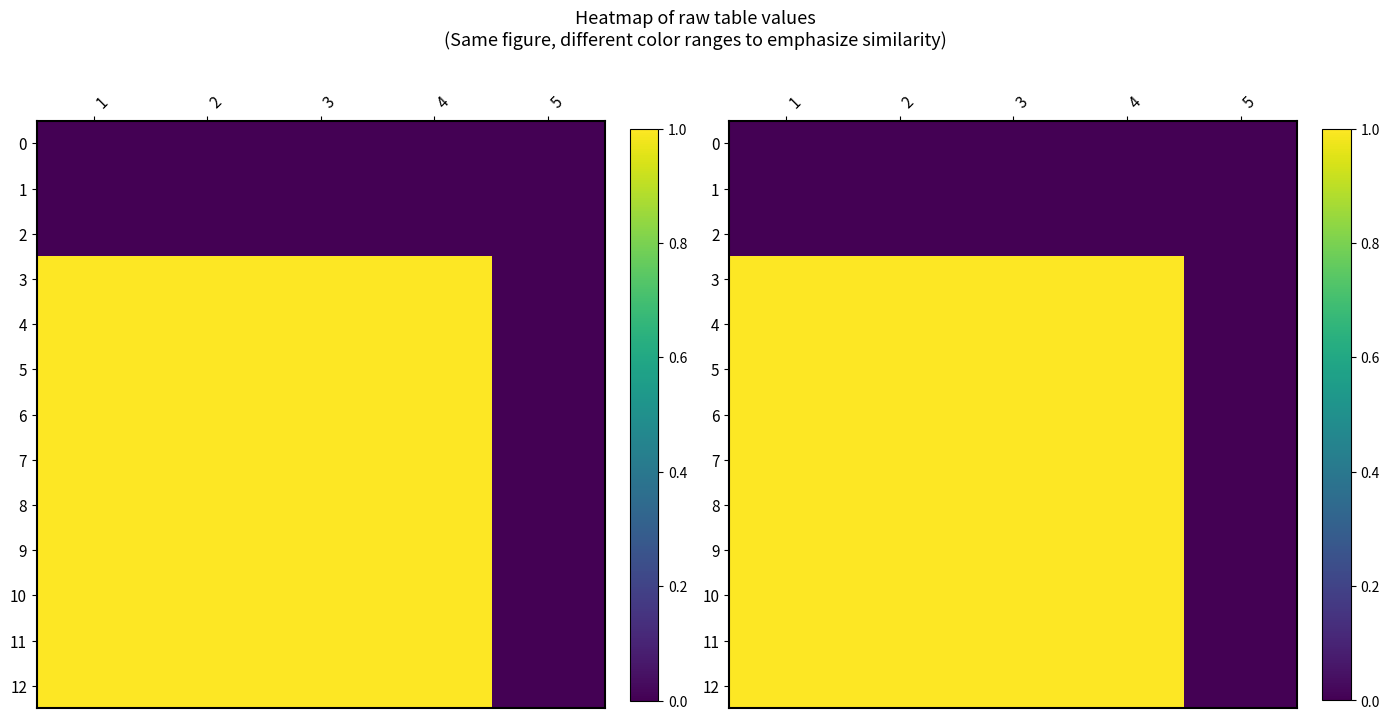

Which has a higher value, 3 or 2?

3